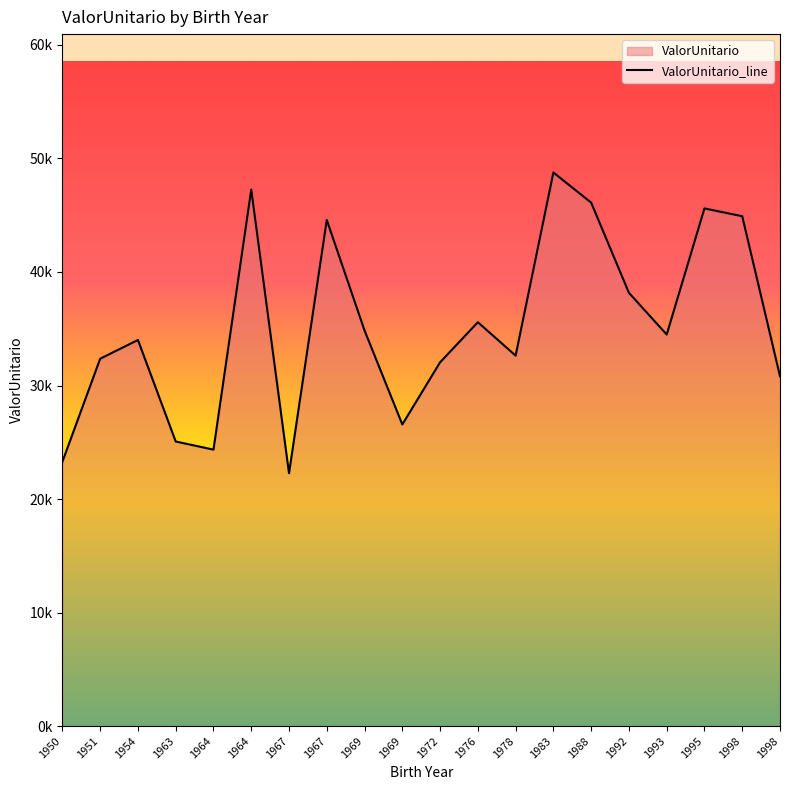

At which label is the value closest to 35516?

1976